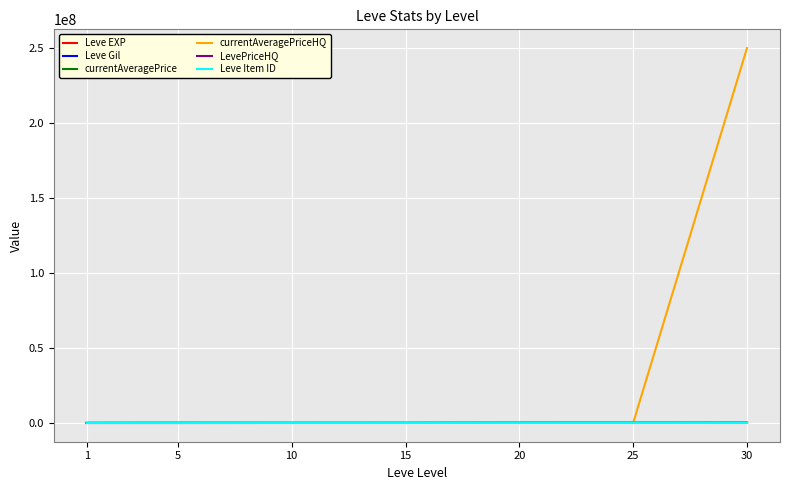

What is the total value across all series at 25?

240643